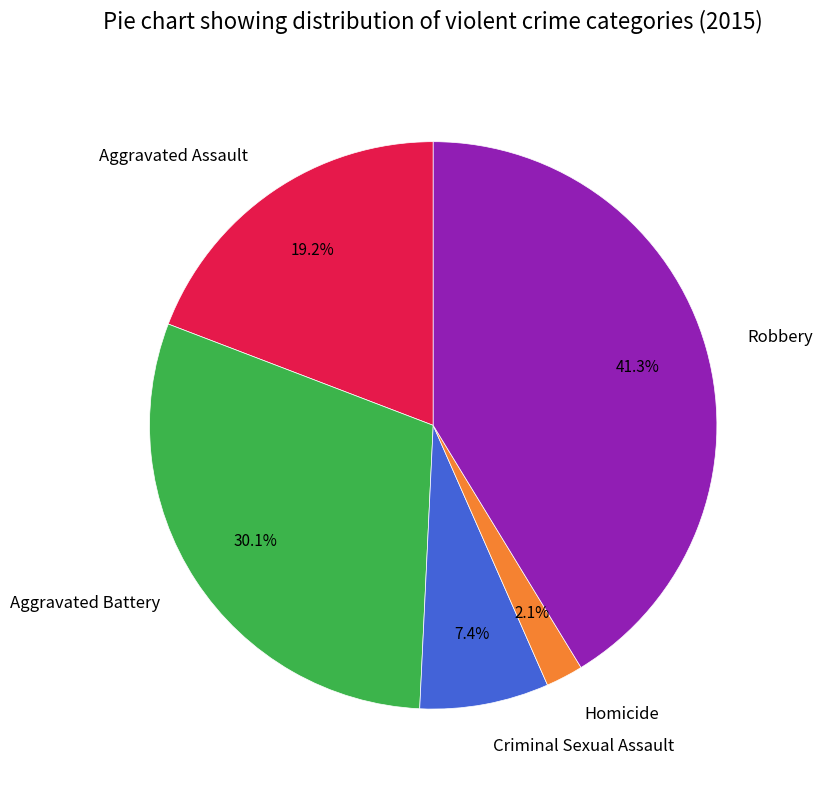

What is the ratio of the value at Homicide to the value at Aggravated Battery?

0.1